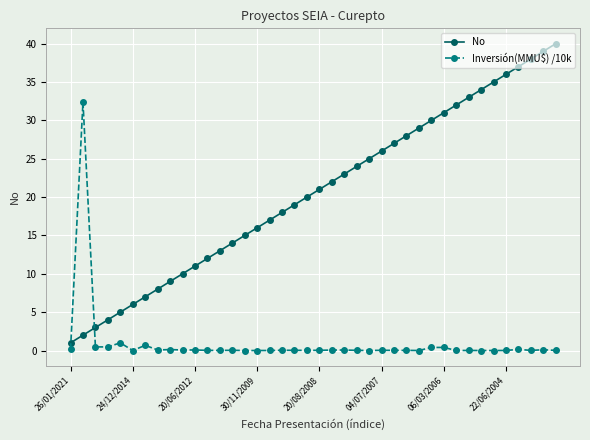

What is the value of the Inversión(MMU$) /10k point at the 22nd from the left?

0.1